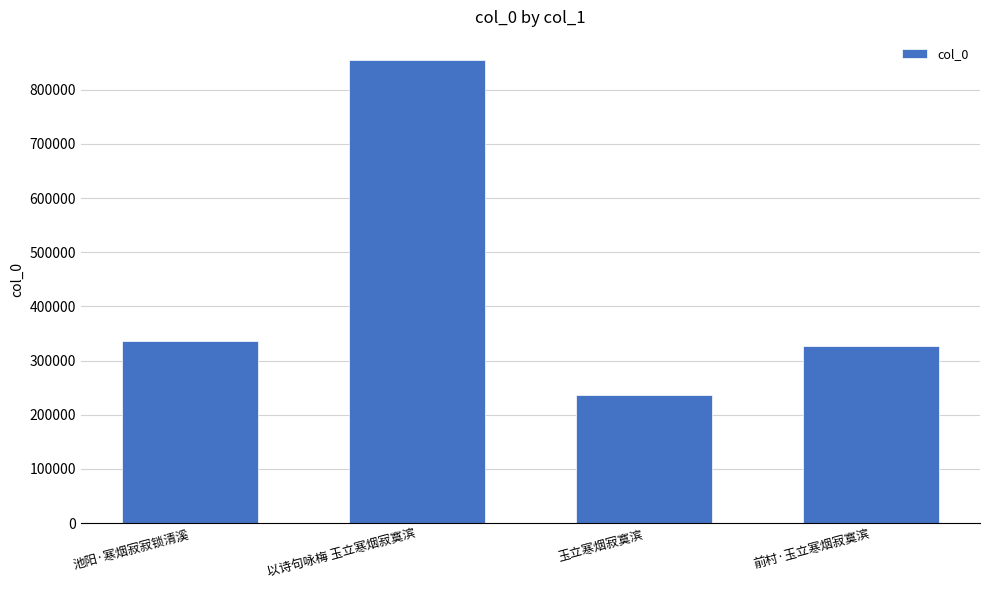

Which label corresponds to the smallest value in the chart?

玉立寒烟寂寞滨